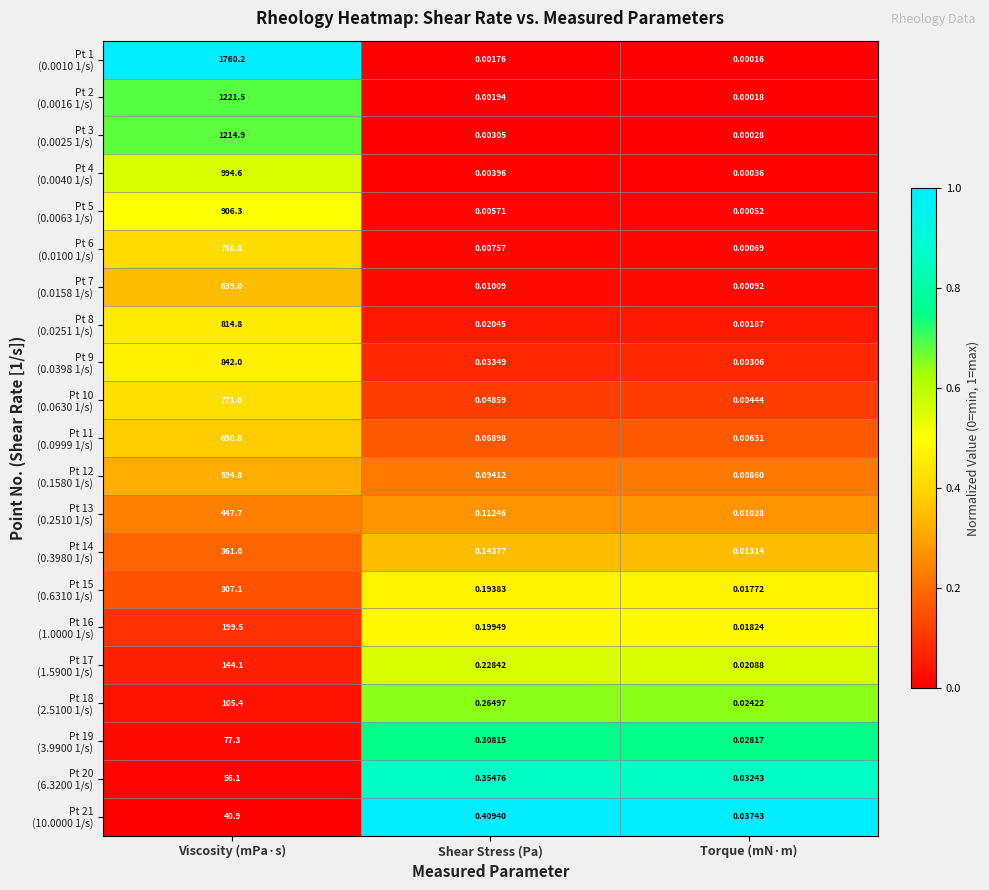

At which category is the sum across all series the highest?

Viscosity (mPa·s)